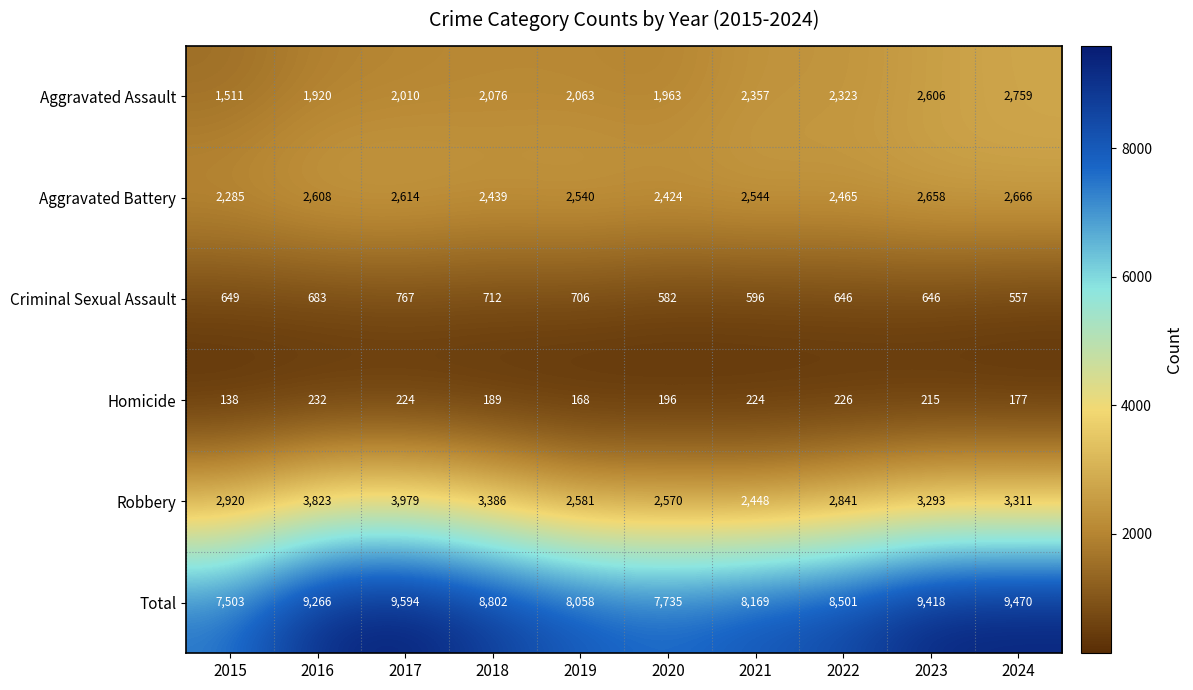

Between 2023 and 2024, which series saw the biggest shift?

Aggravated Assault